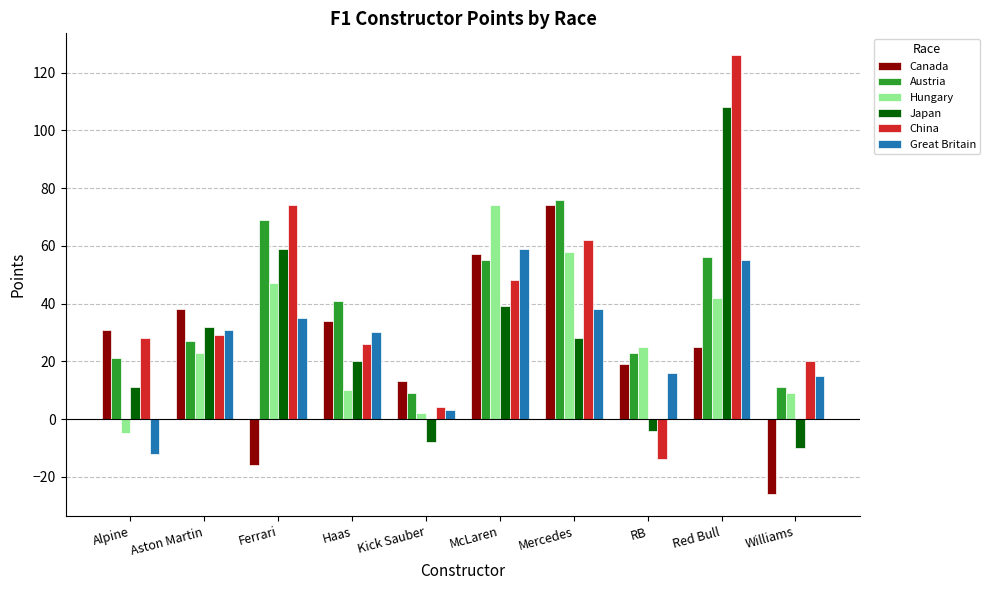

At which category does the chart reach its peak across all series?

Red Bull